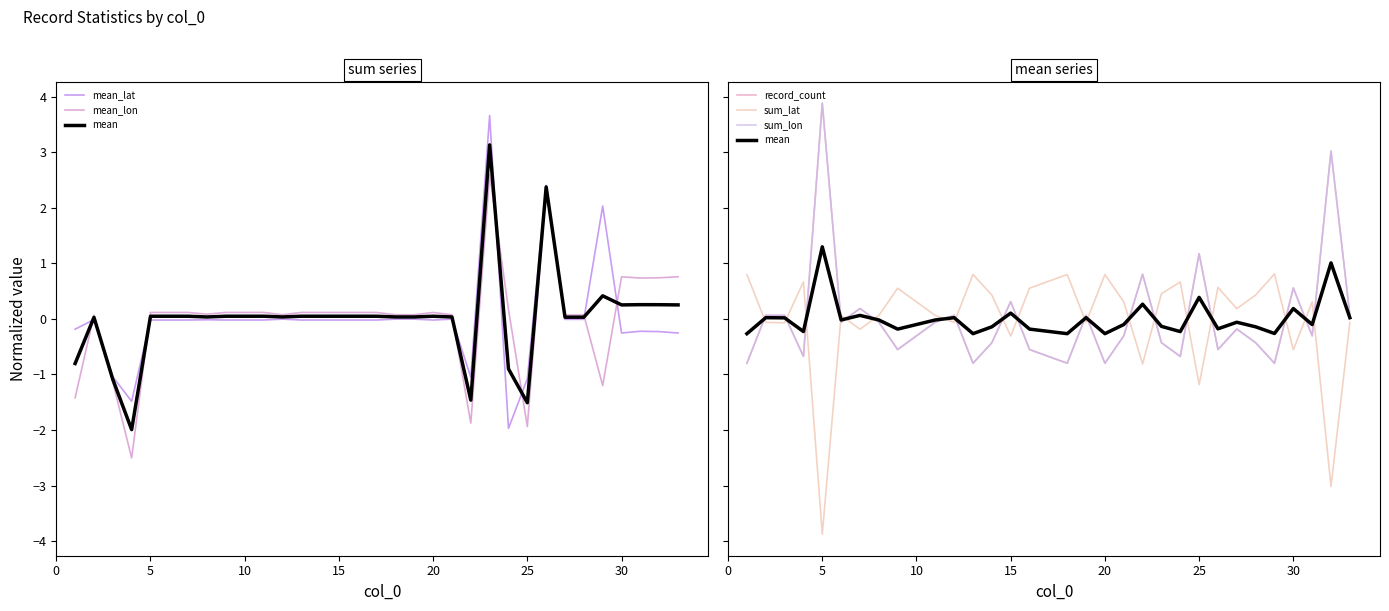

What are all the series names shown in the legend?

mean_lat, mean_lon, mean, record_count, sum_lat, sum_lon